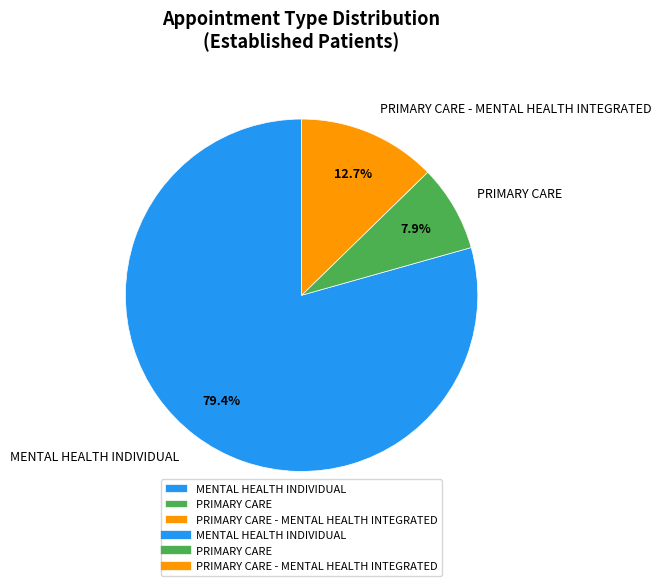

The PRIMARY CARE - MENTAL HEALTH INTEGRATED slice represents 23% of the pie. True or false?

False